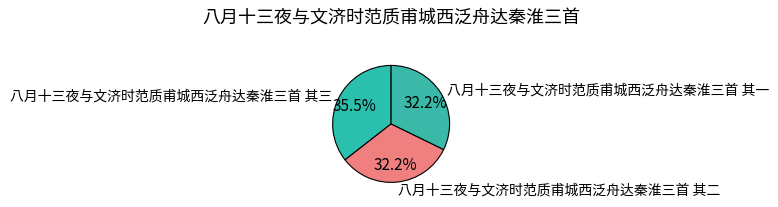

How many segments does this pie chart have?

3